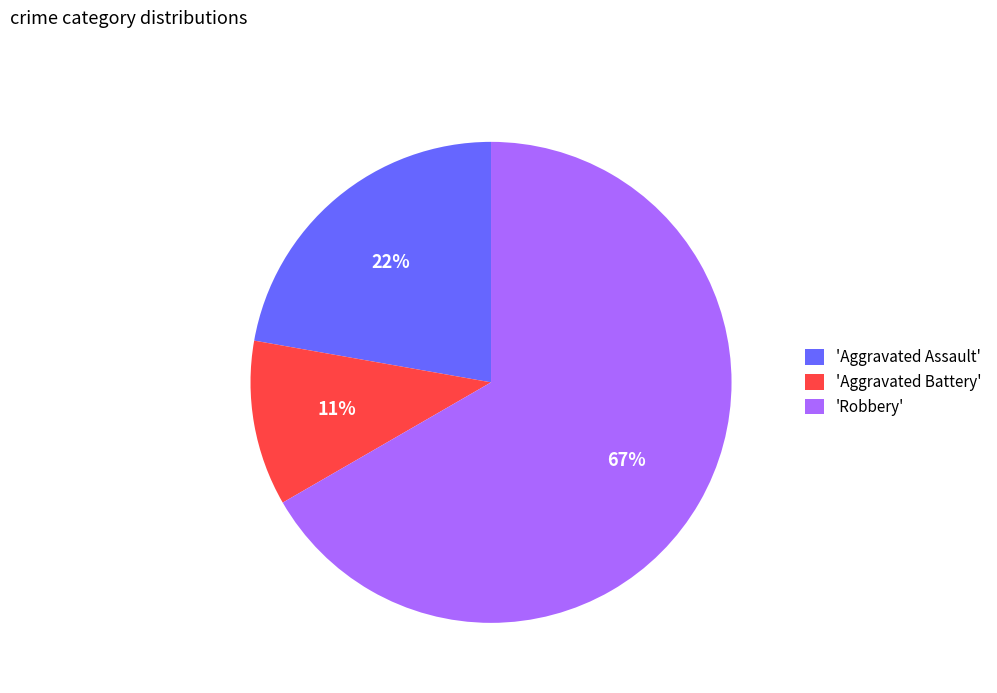

What is the smallest slice in the pie chart?

'Aggravated Battery'